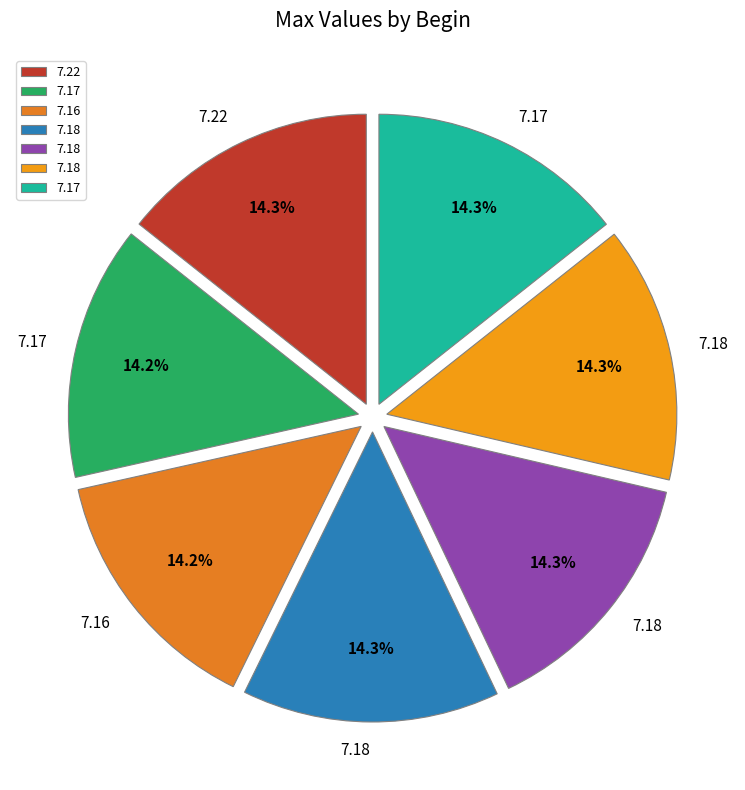

Which slice is the largest?

7.18